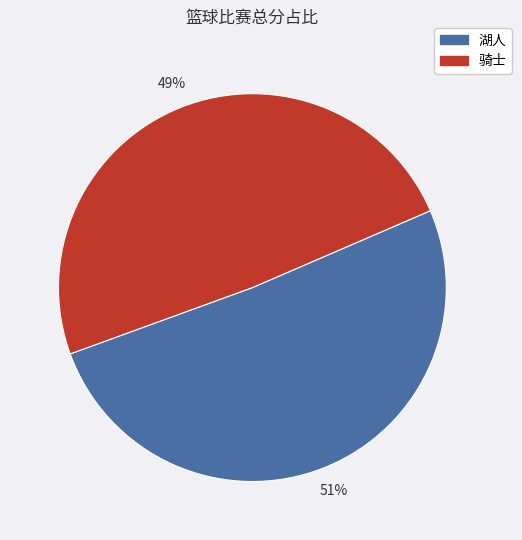

Count the number of slices in the pie.

2